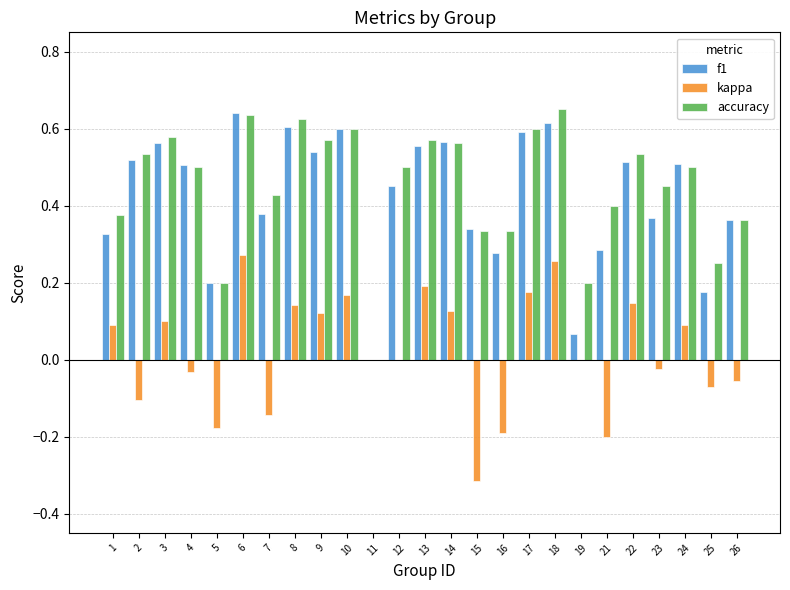

What is the sum of all accuracy values?

11.3